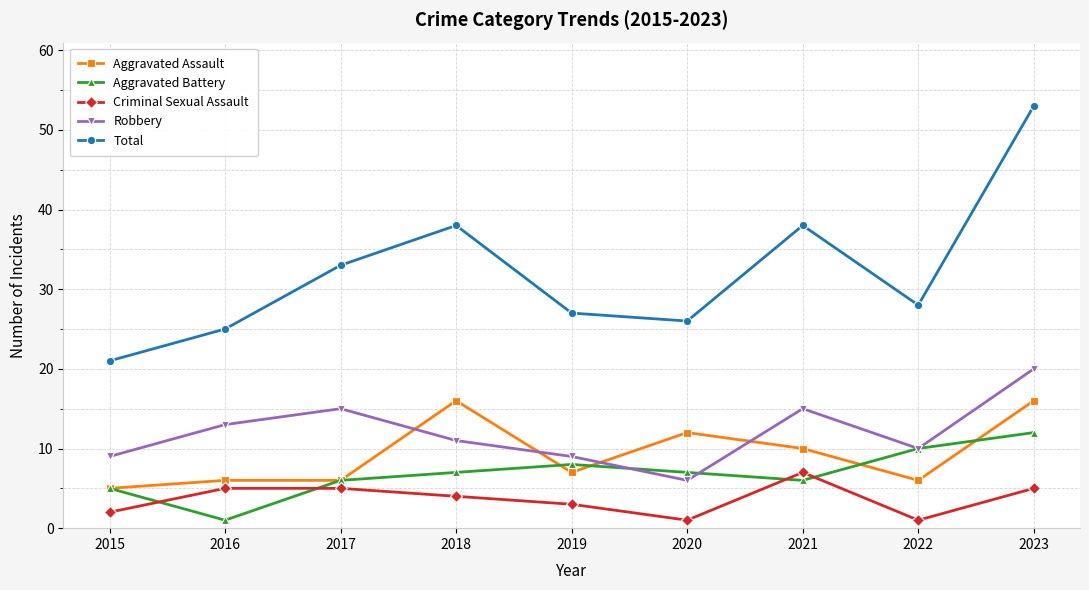

How many categories are shown in the chart?

9